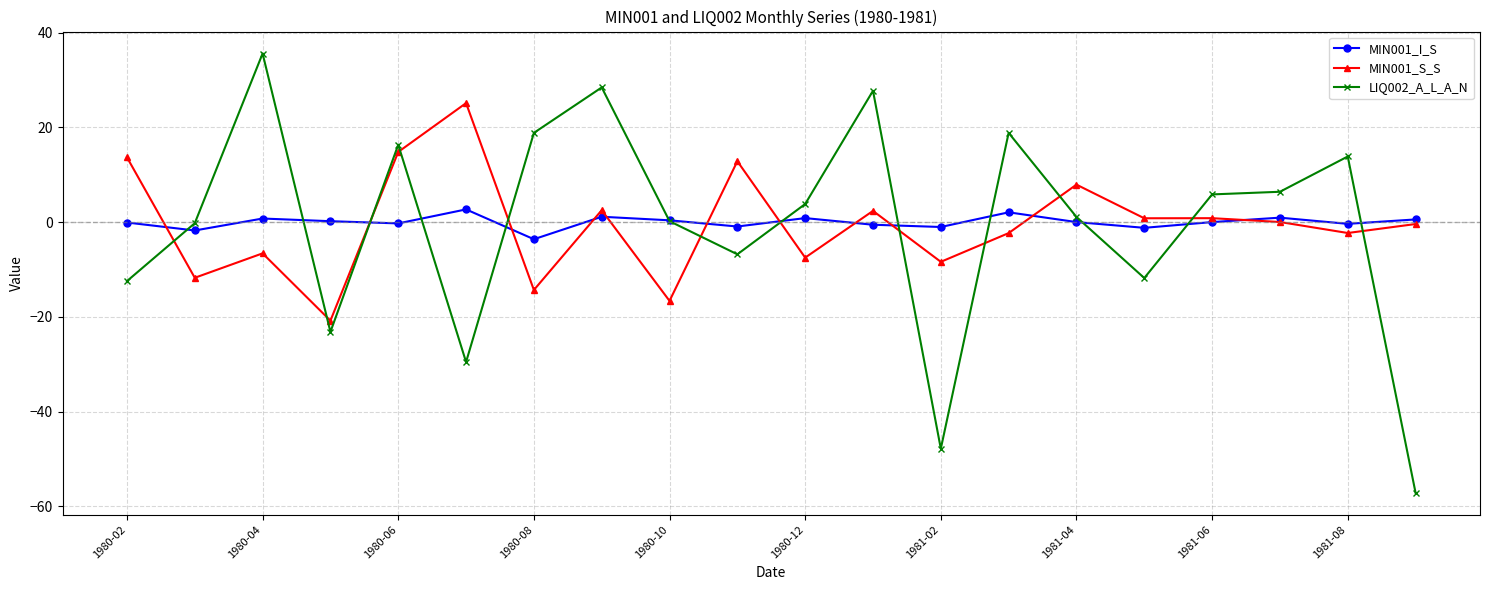

What is the value of the MIN001_I_S point at the 14th from the left?

2.1